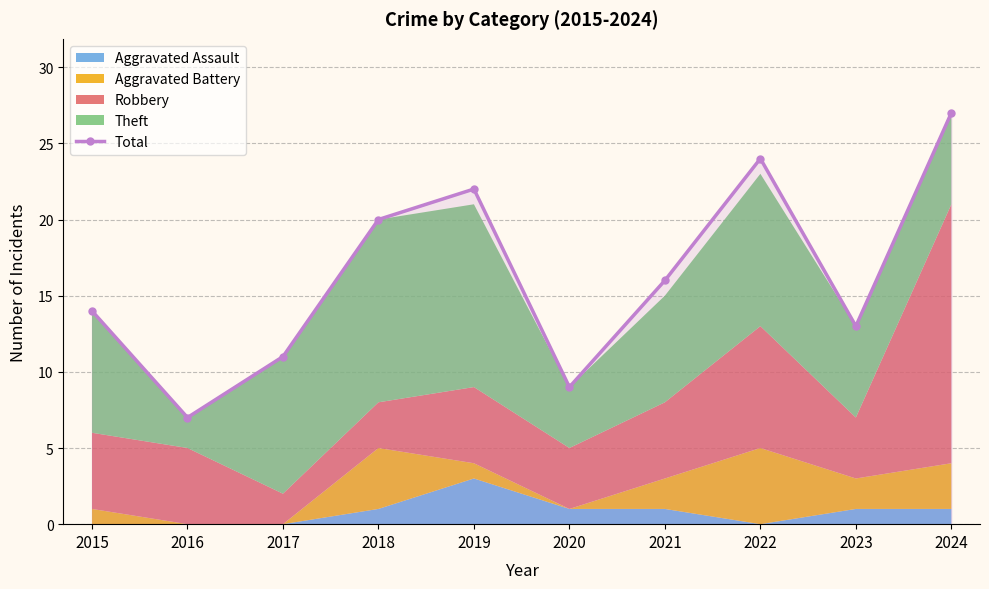

List the labels in order of value, smallest first.

2016, 2020, 2017, 2023, 2015, 2021, 2018, 2019, 2022, 2024